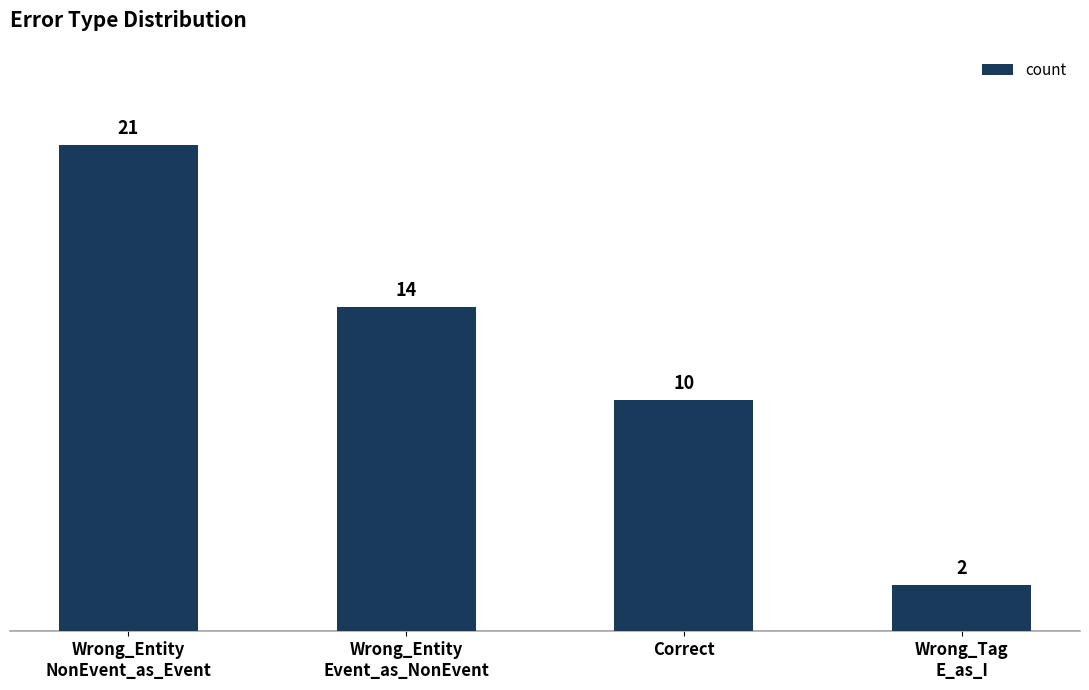

At which label is the value closest to 11?

Correct